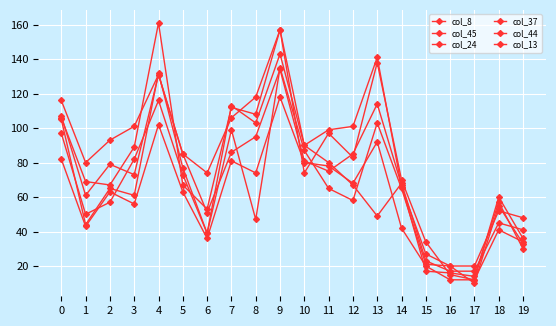

At 13, list the series in order from smallest to largest.

col_13, col_24, col_8, col_44, col_45, col_37